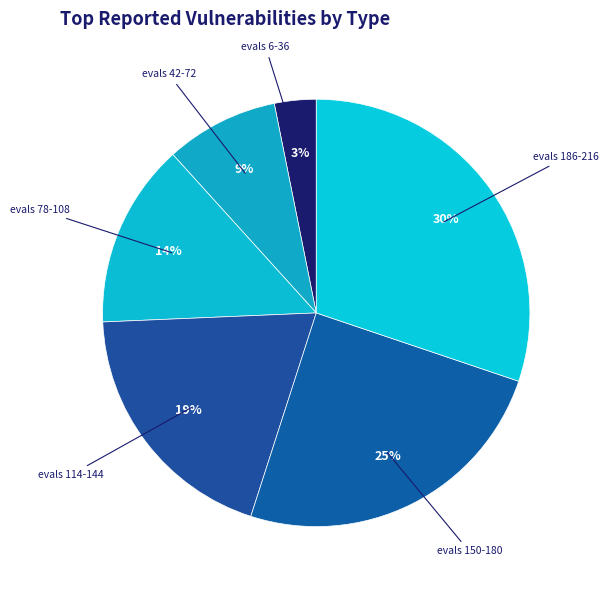

Count the number of slices in the pie.

6